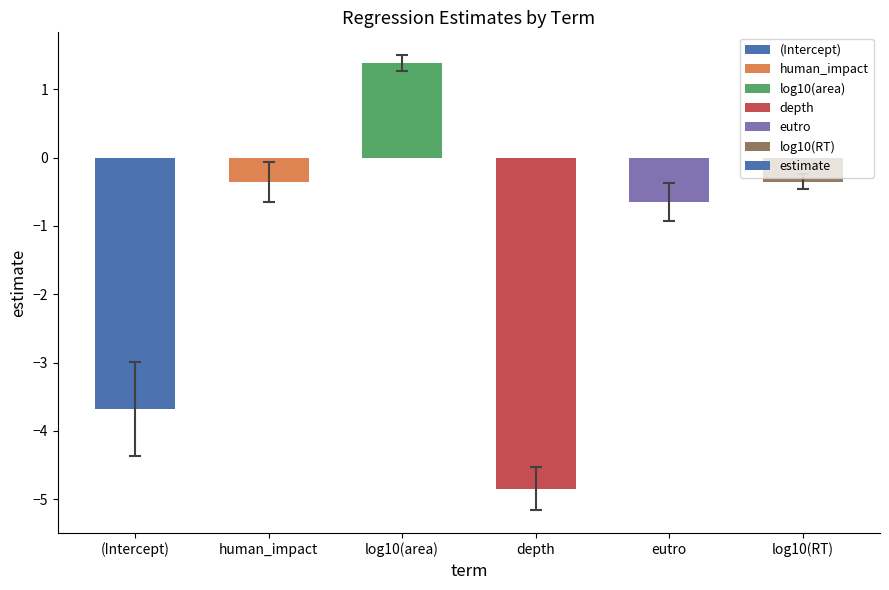

Reading left to right, list all the values displayed in this chart.

-3.7	-0.4	1.4	-4.8	-0.7	-0.4